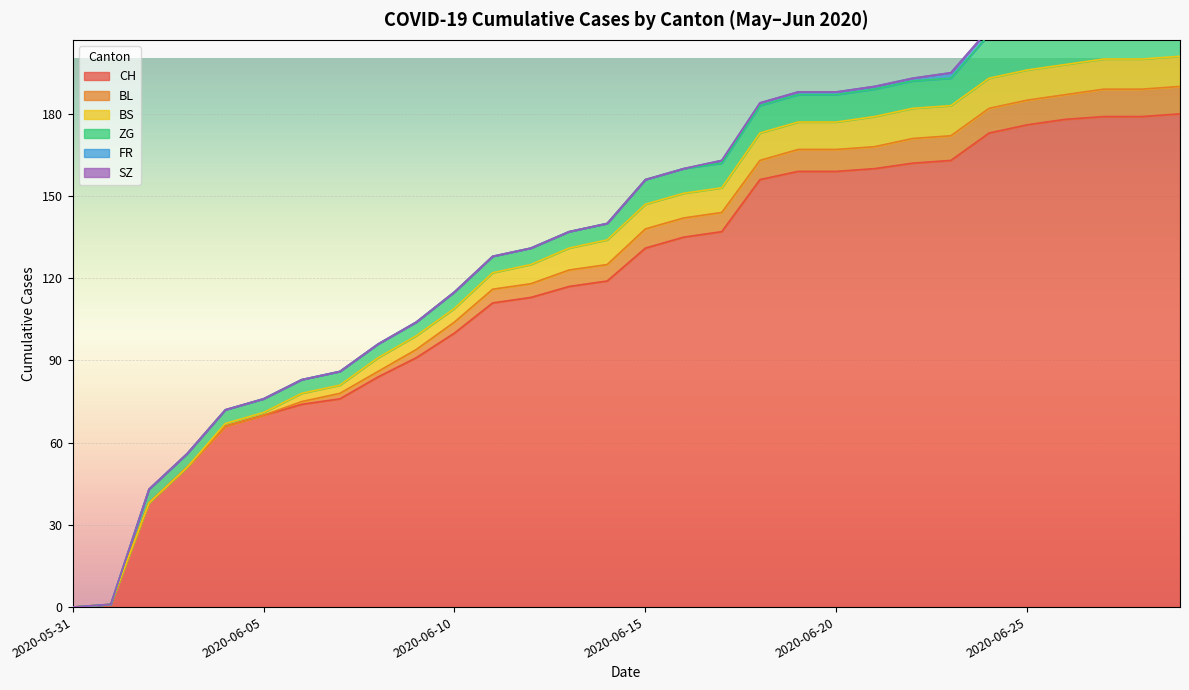

Which series has the largest range (max minus min)?

CH